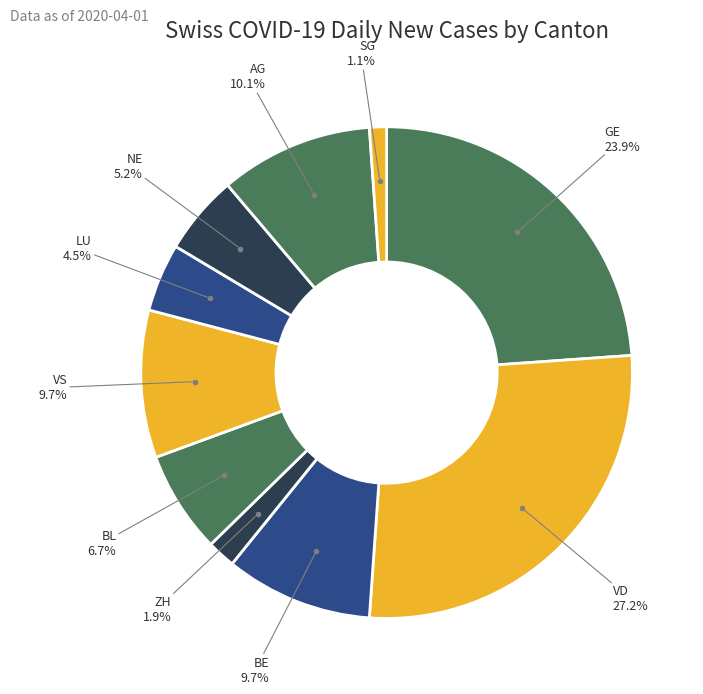

Which category has the smallest portion of the pie?

SG